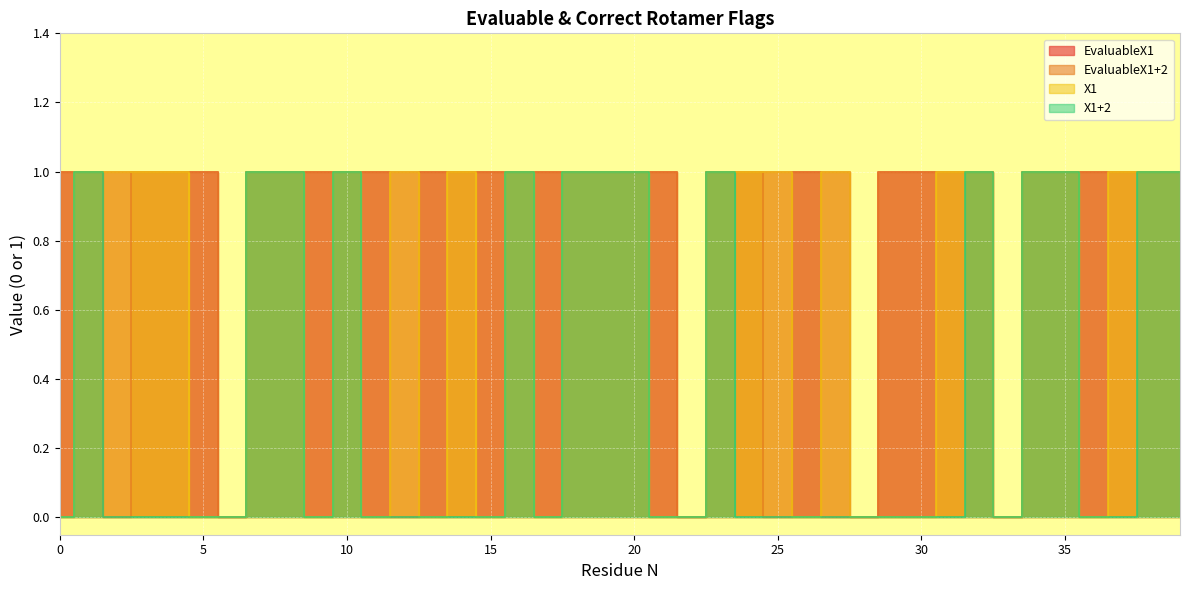

True or false: X1+2 has more than 2 interior local peaks.

True